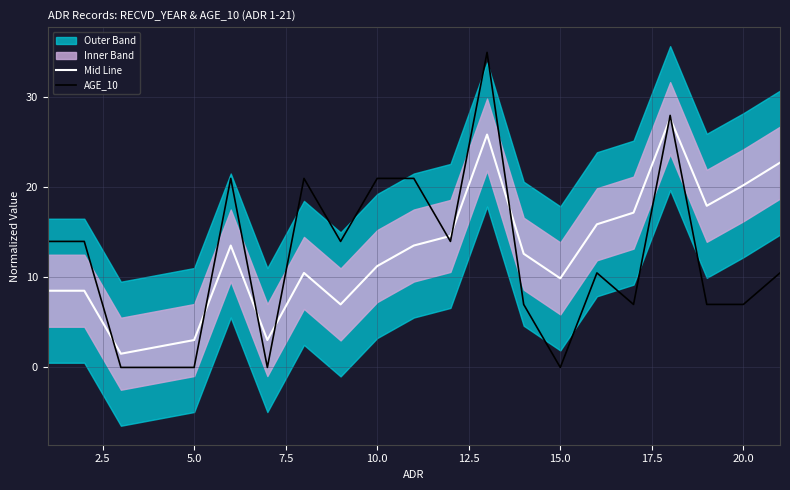

What is the highest value of the Mid Line series?

27.7